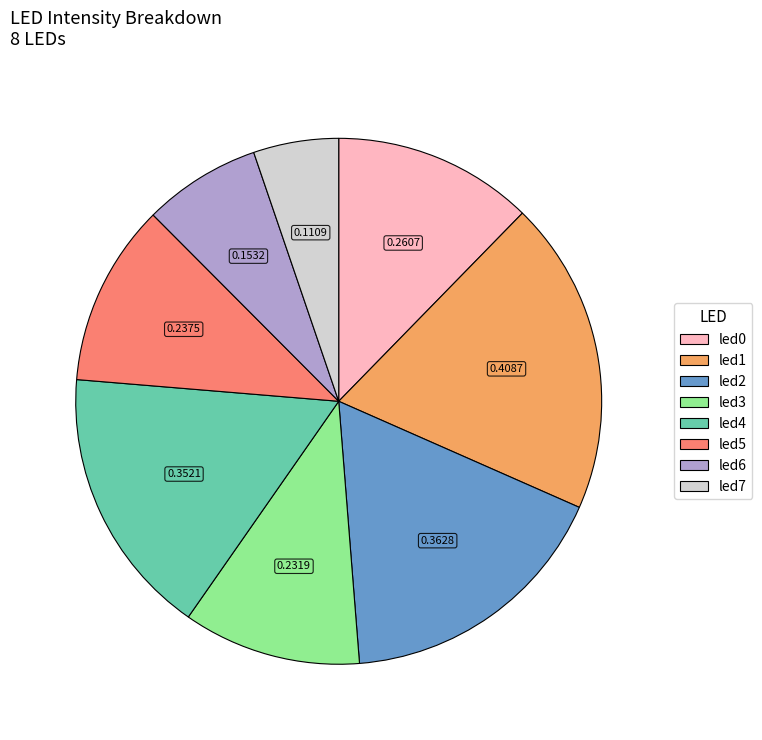

Is led1 the majority of the pie?

No